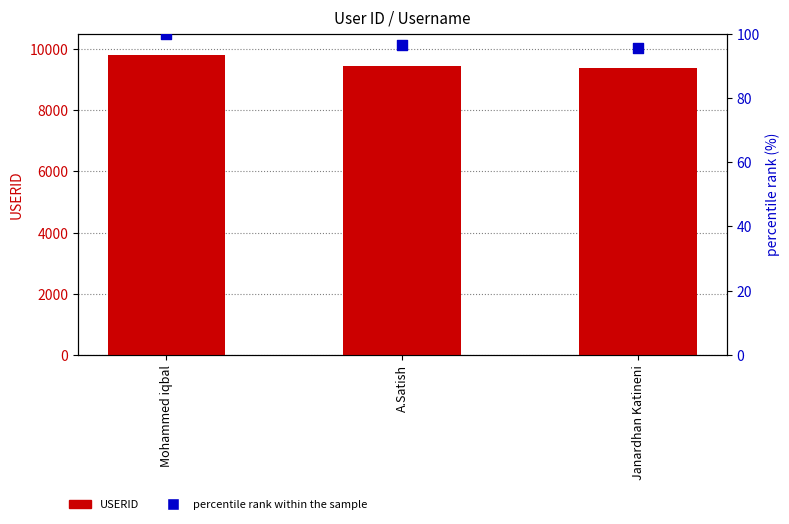

Is the value of percentile rank within the sample at Janardhan Katineni greater than the value of USERID at A.Satish?

No